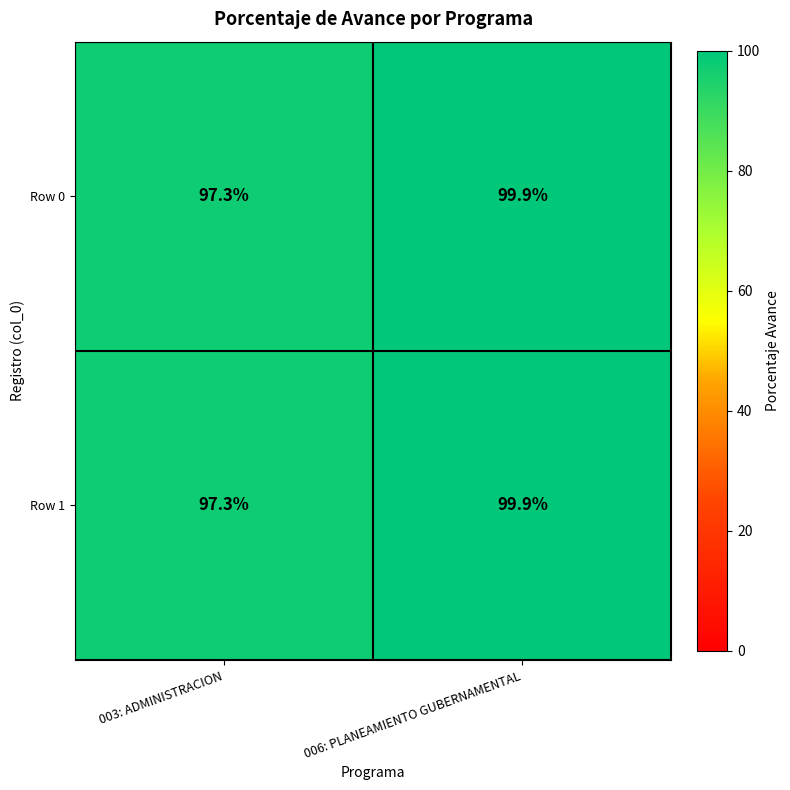

What is the difference between the Row 0 values at 006: PLANEAMIENTO GUBERNAMENTAL and 003: ADMINISTRACION?

2.6